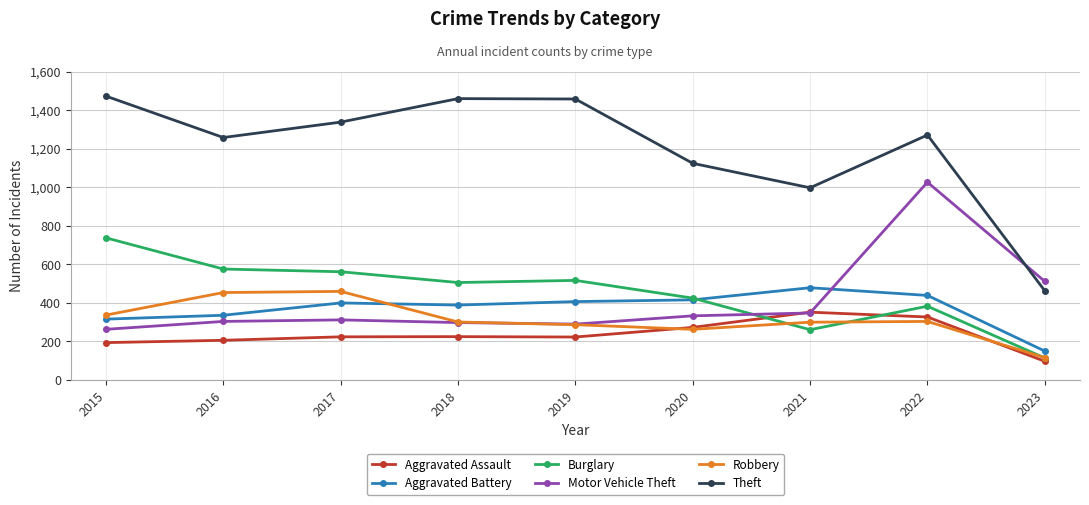

True or false: Theft has more than 1 interior local peaks.

True